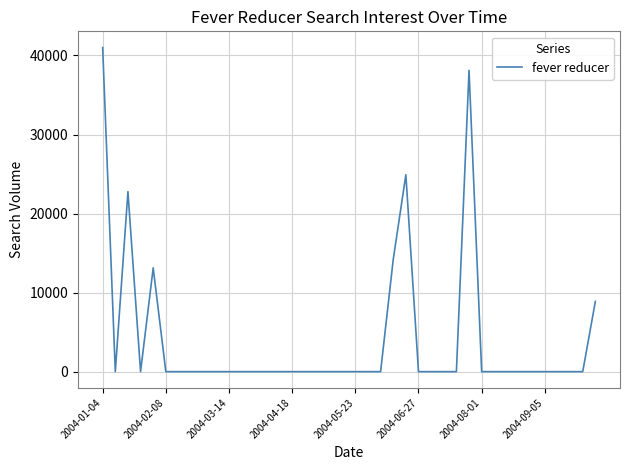

What is the greatest value displayed?

41006.8